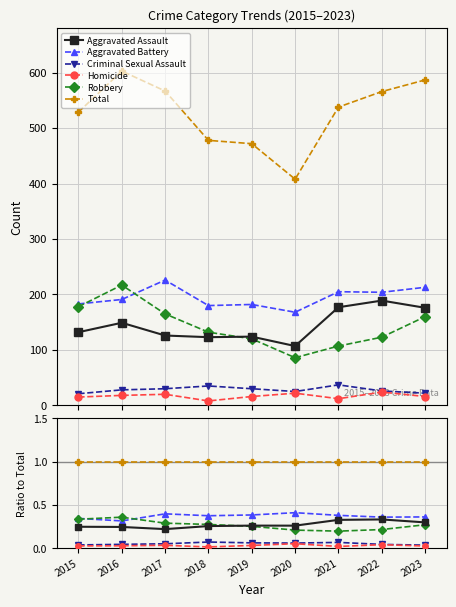

True or false: Total and Aggravated Assault cross at least once.

False